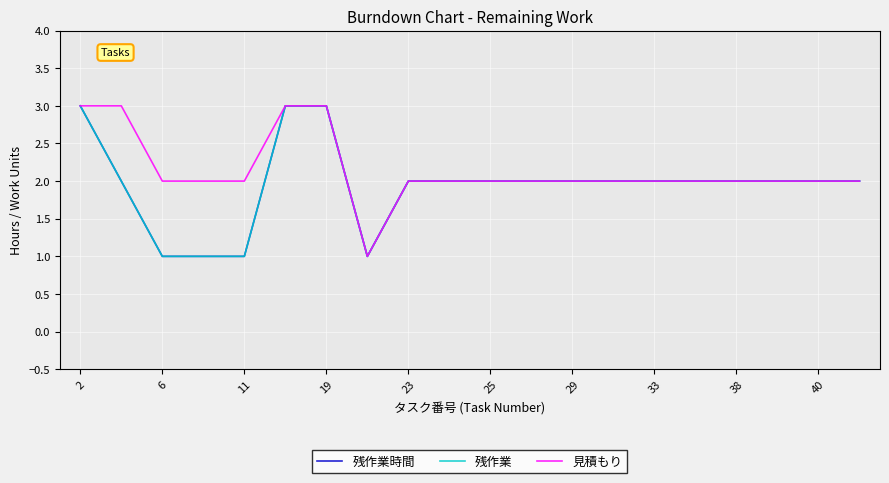

How many 残作業 values are between 2 and 3?

16